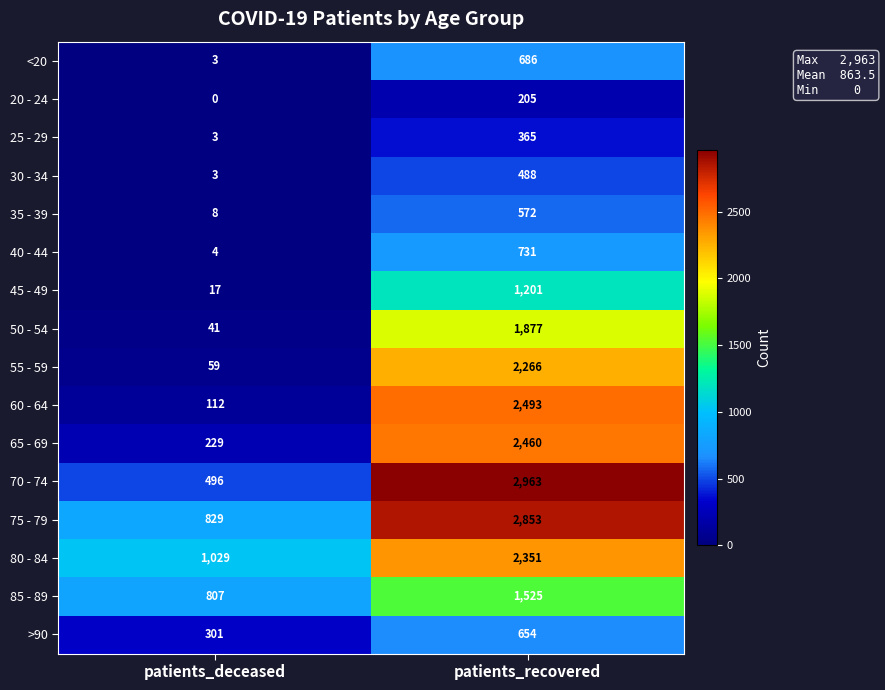

At patients_recovered, list the series in order from smallest to largest.

20 - 24, 25 - 29, 30 - 34, 35 - 39, >90, <20, 40 - 44, 45 - 49, 85 - 89, 50 - 54, 55 - 59, 80 - 84, 65 - 69, 60 - 64, 75 - 79, 70 - 74